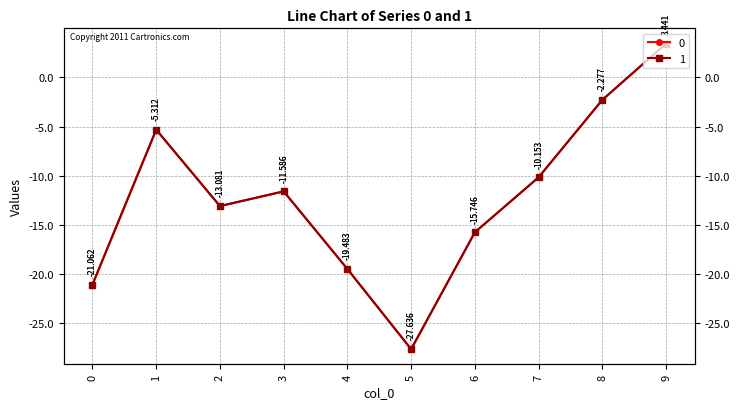

Which category has the highest value in the 0 series?

9